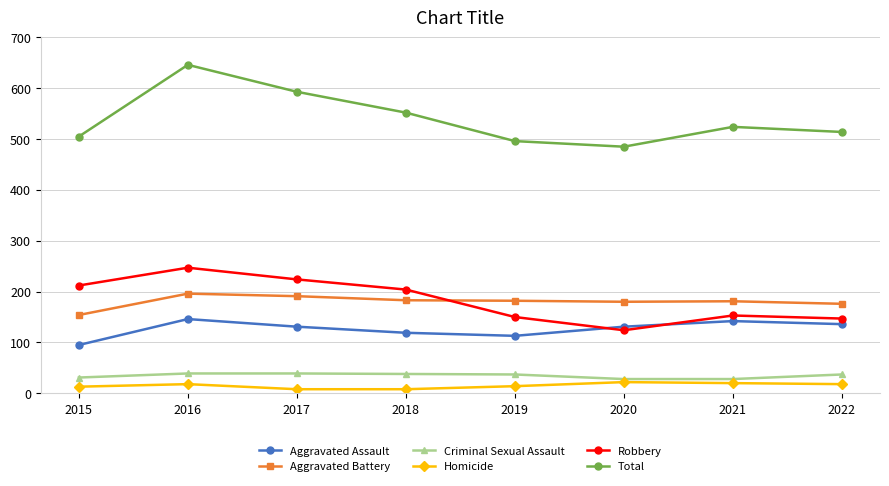

Where is the first local minimum for Aggravated Assault?

2019